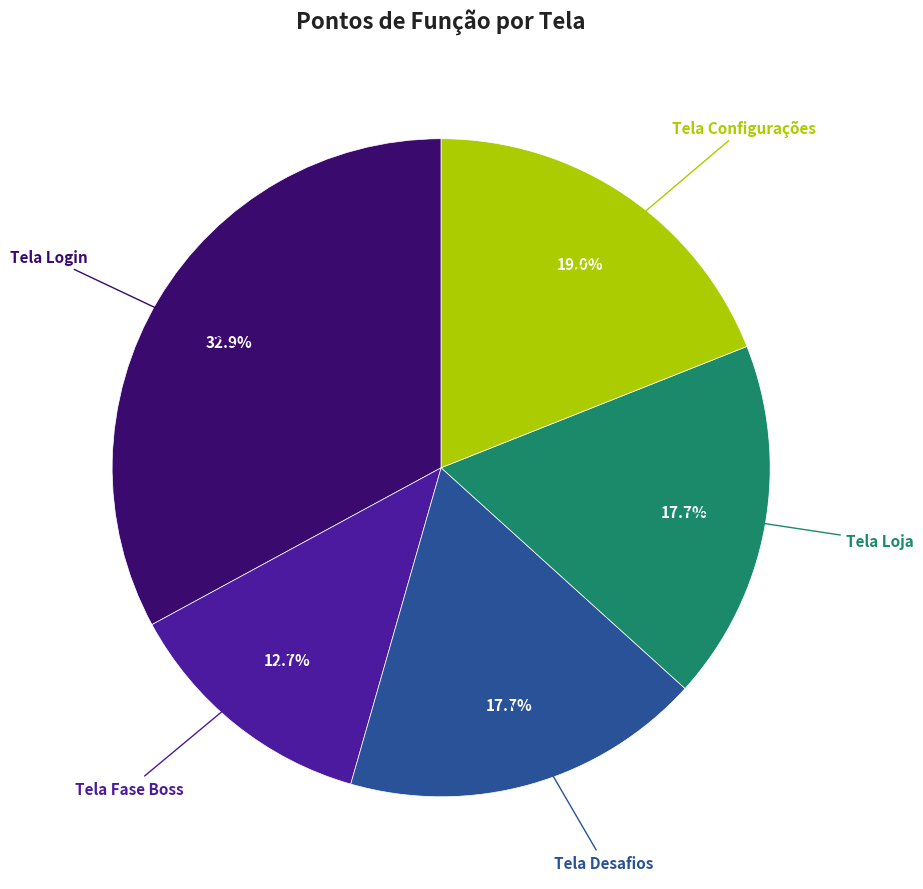

Is there a majority slice in this chart?

No